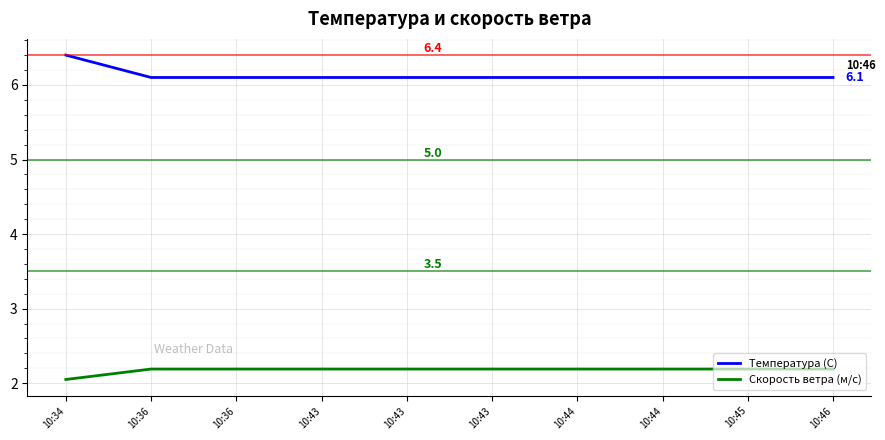

What are all the series names shown in the legend?

Температура (С), Скорость ветра (м/с)